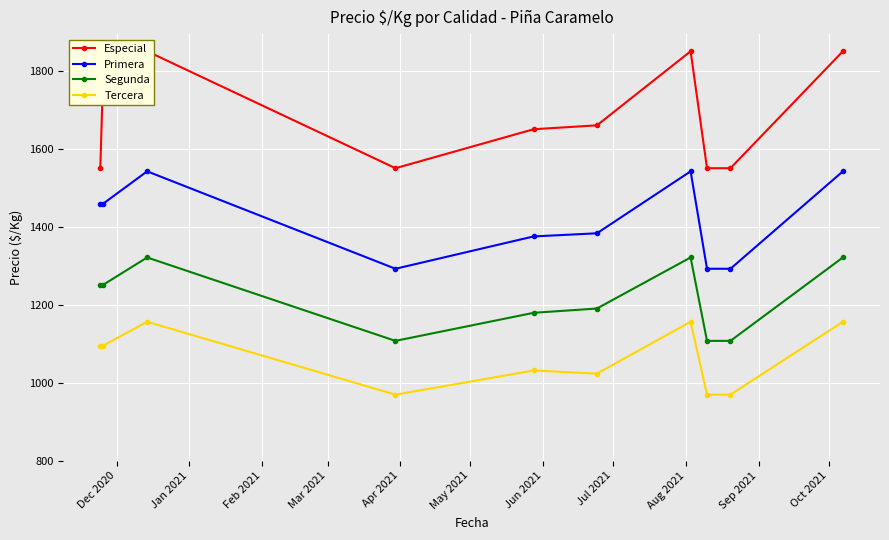

True or false: Tercera and Primera cross at least once.

False